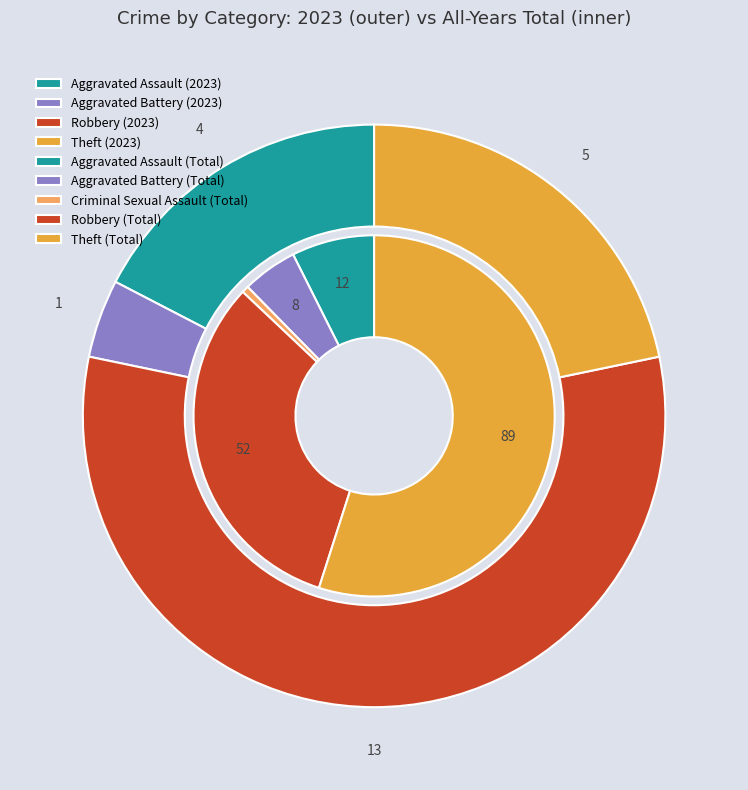

How many segments does this pie chart have?

5